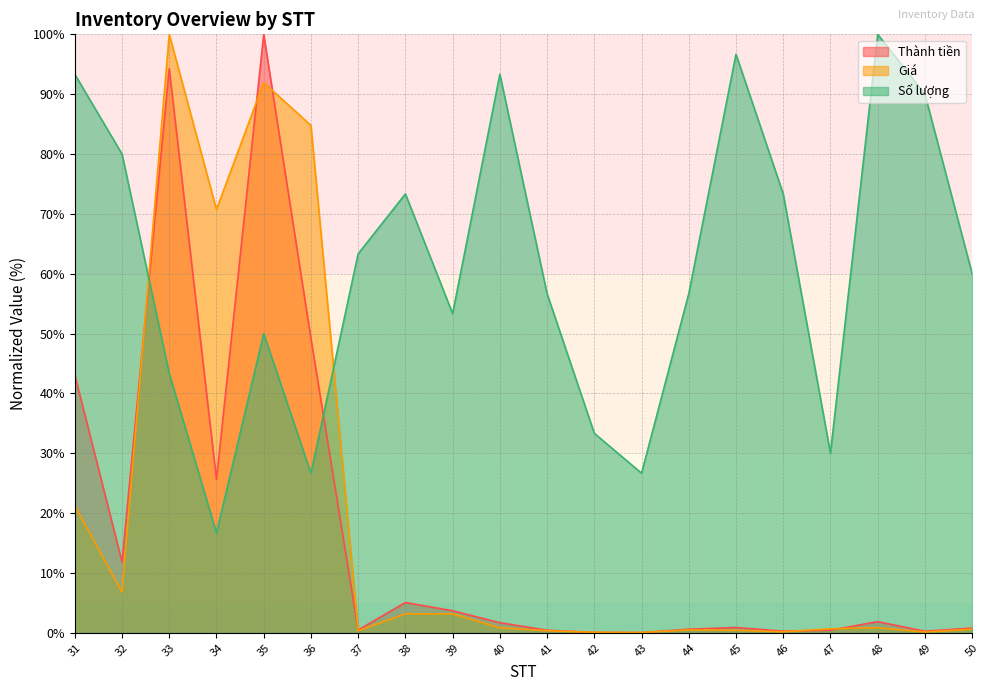

How many values in the Thành tiền series exceed 1?

10